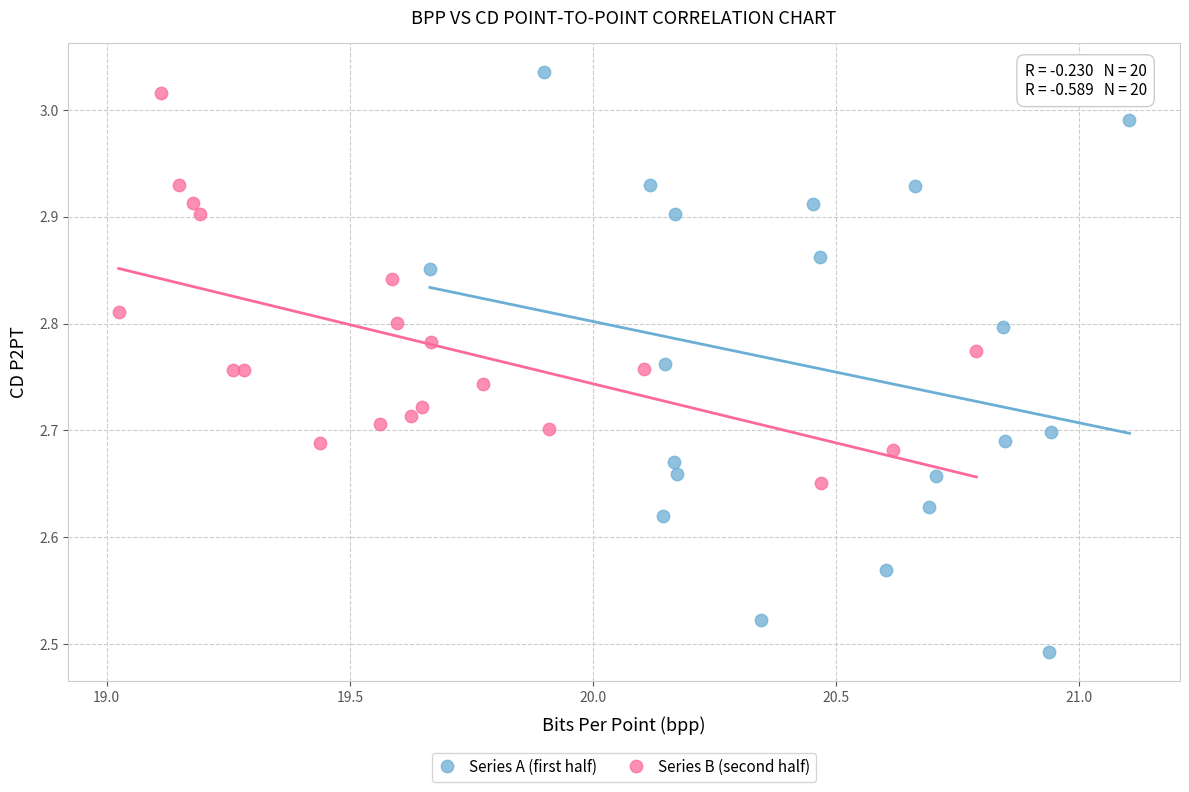

Which series reaches the minimum Y coordinate?

Series A (first half)